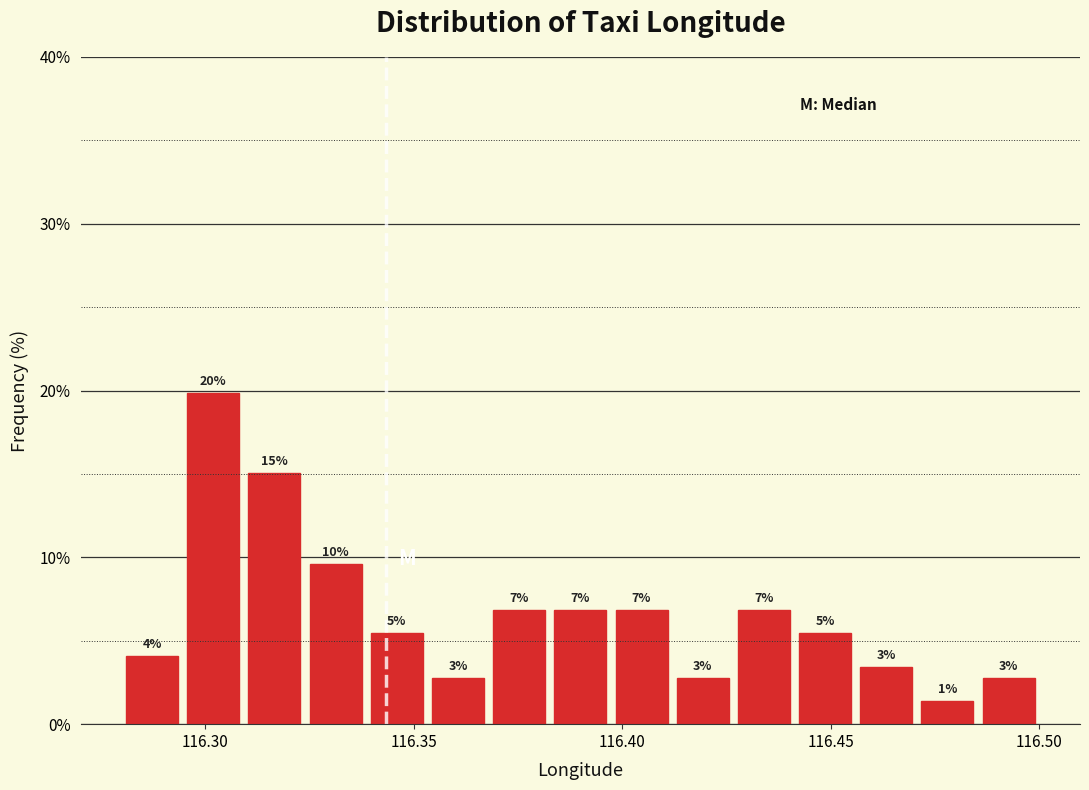

Read against the x-axis, roughly where is the centre of the tallest bar?

116.300